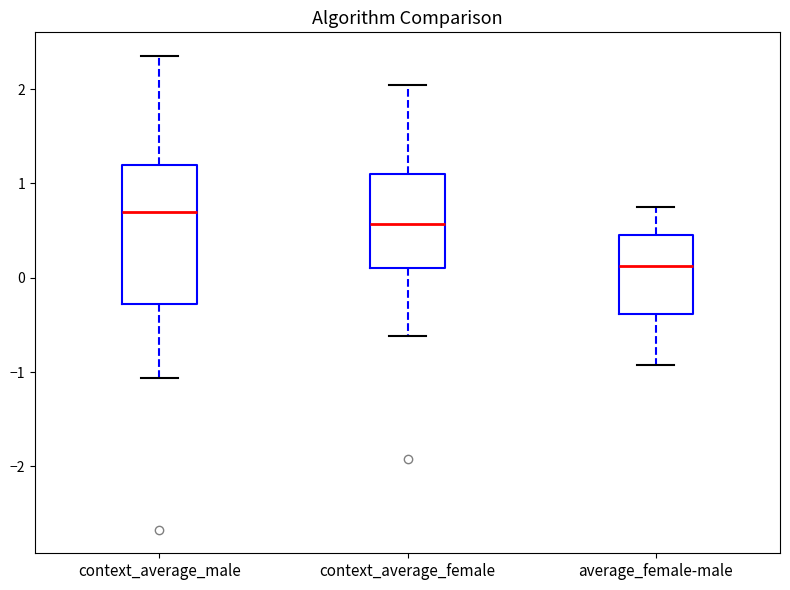

Which box is the tallest, from its lower edge to its upper edge?

context_average_male